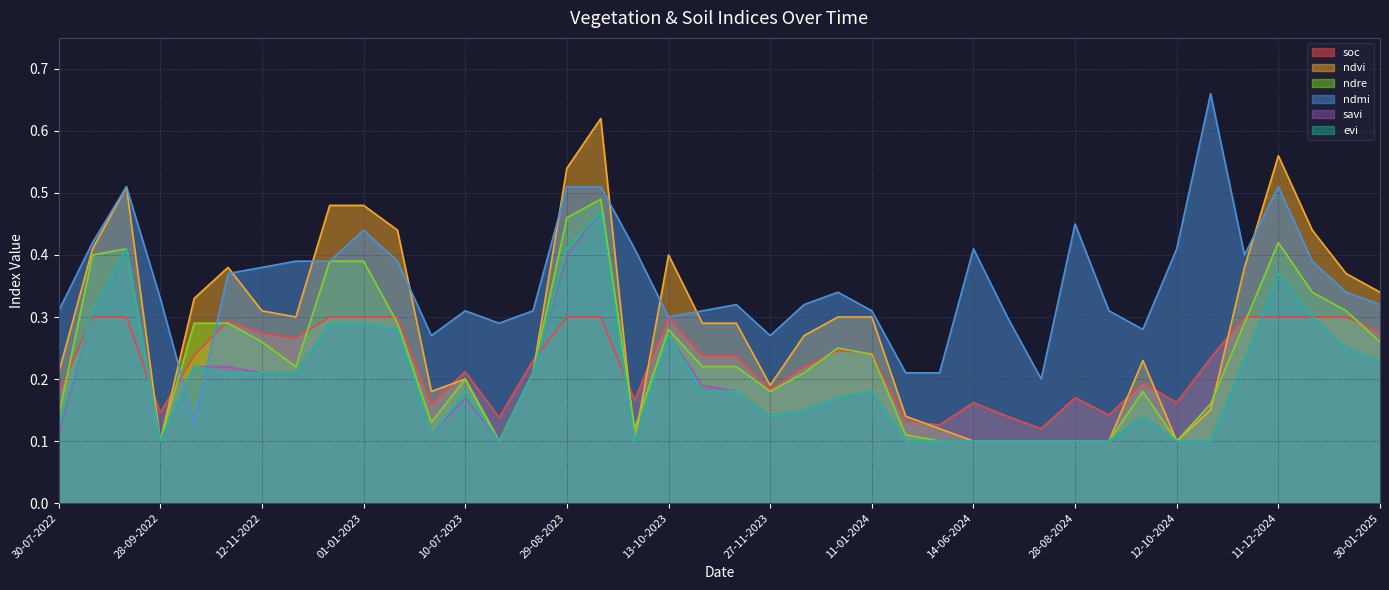

What is the total value across all series at 20-06-2023?

1.0